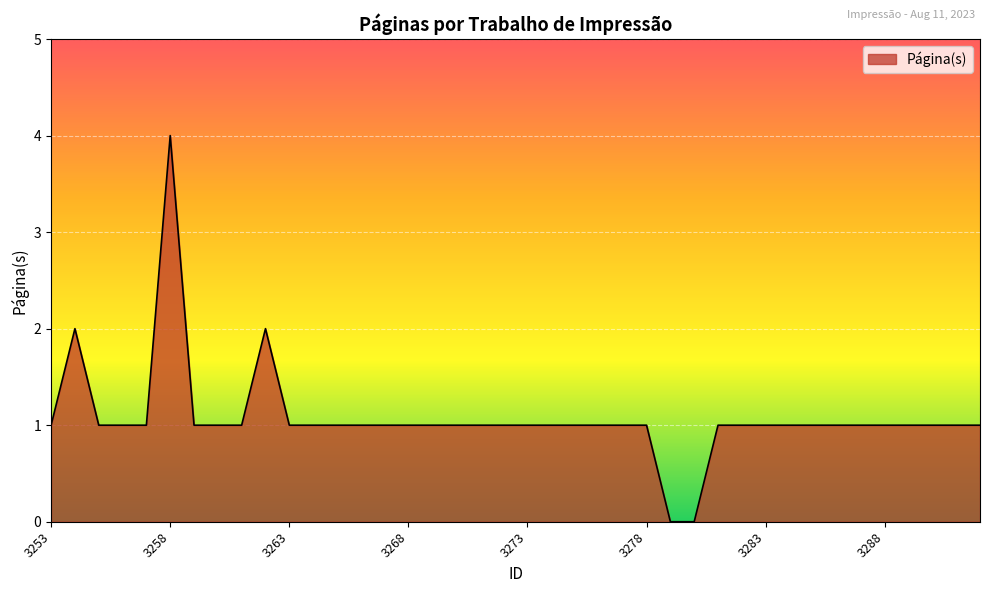

Reading left to right, what are all the values shown in this chart?

1	2	1	1	1	4	1	1	1	2	1	1	1	1	1	1	1	1	1	1	1	1	1	1	1	1	0	0	1	1	1	1	1	1	1	1	1	1	1	1